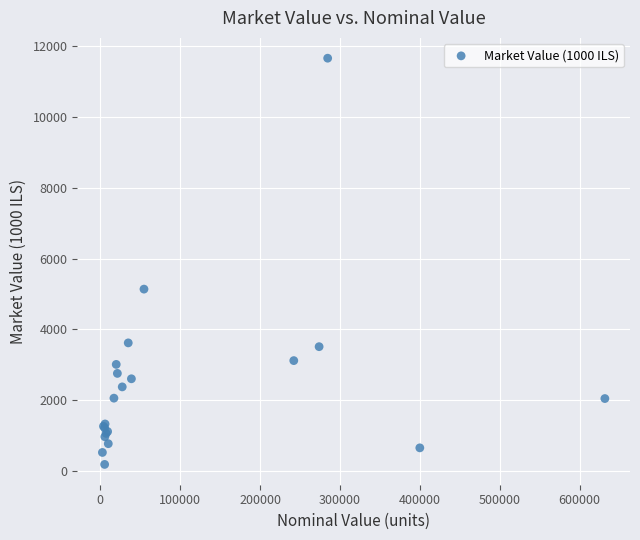

What Y value in the scatter plot is closest to 5923?

5137.1